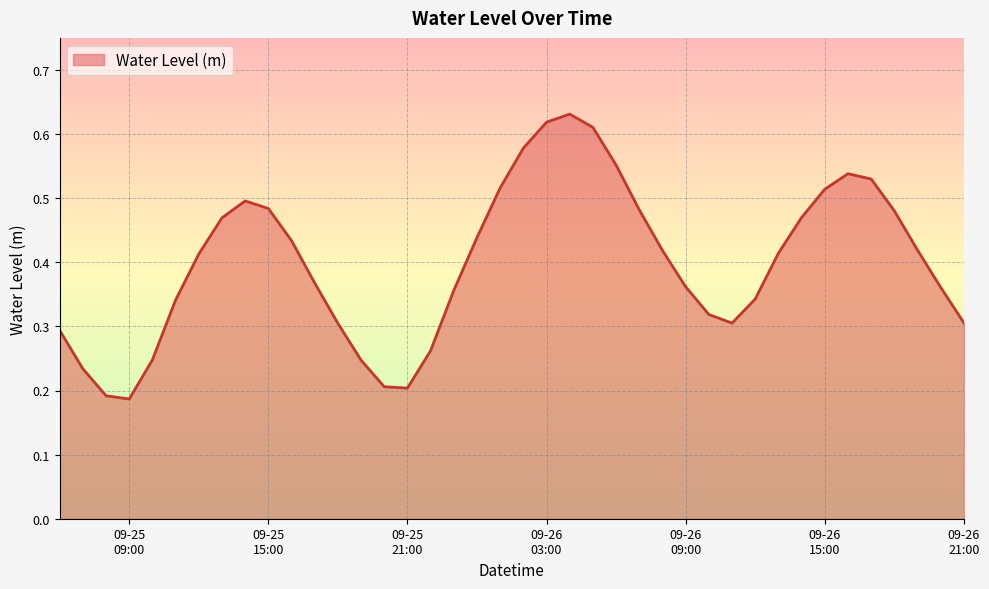

Does the chart display data point markers on the line(s)?

No